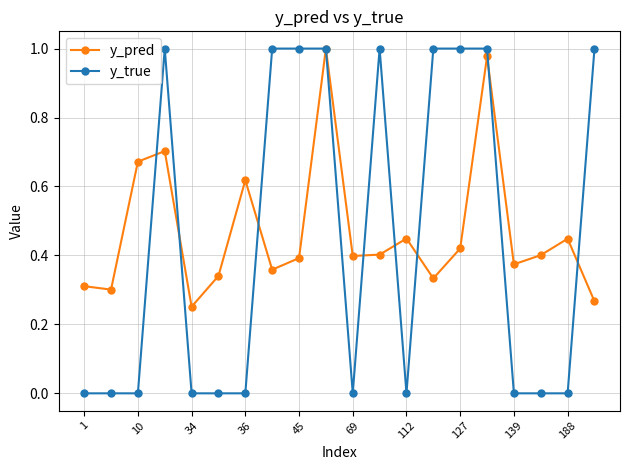

Which series has the widest spread of values?

y_true